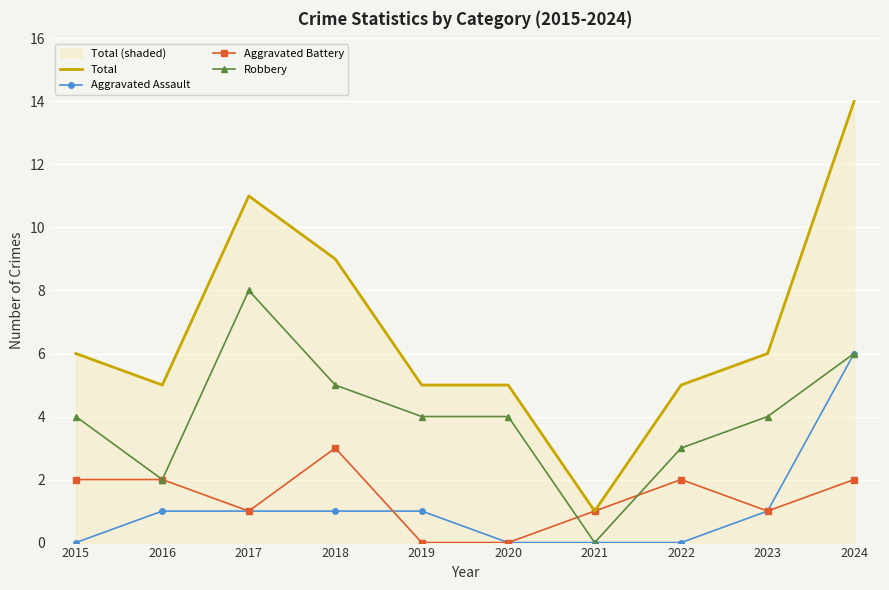

Is it true that Robbery equals 8 at 2017?

True